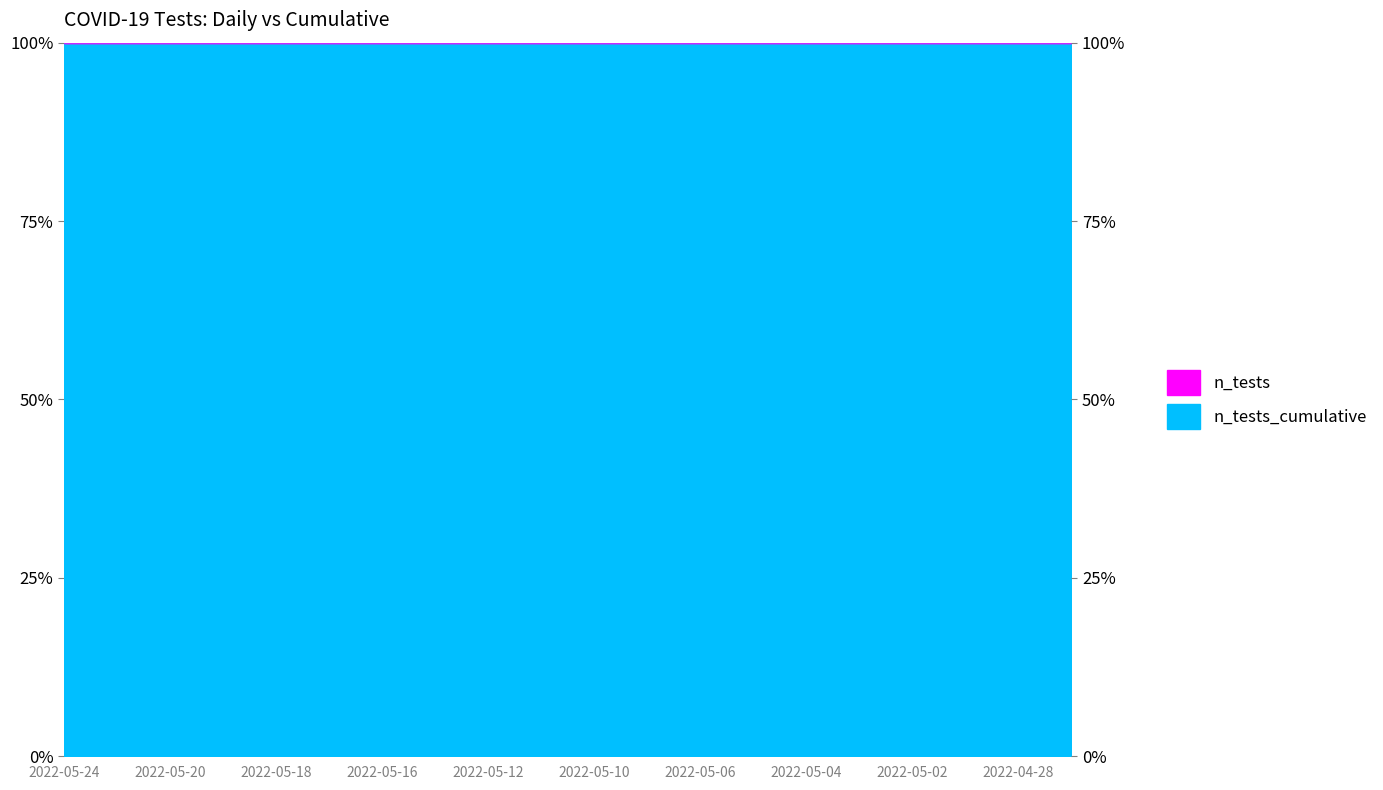

What is the average value?

100.0